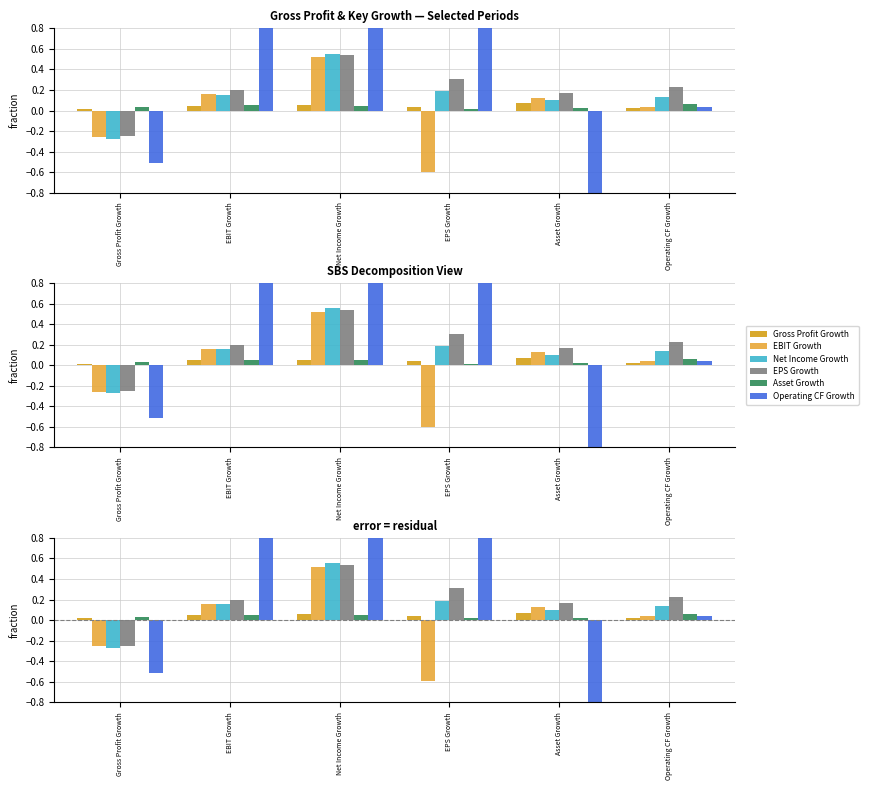

What is the total value across all series at Net Income Growth?

5.0